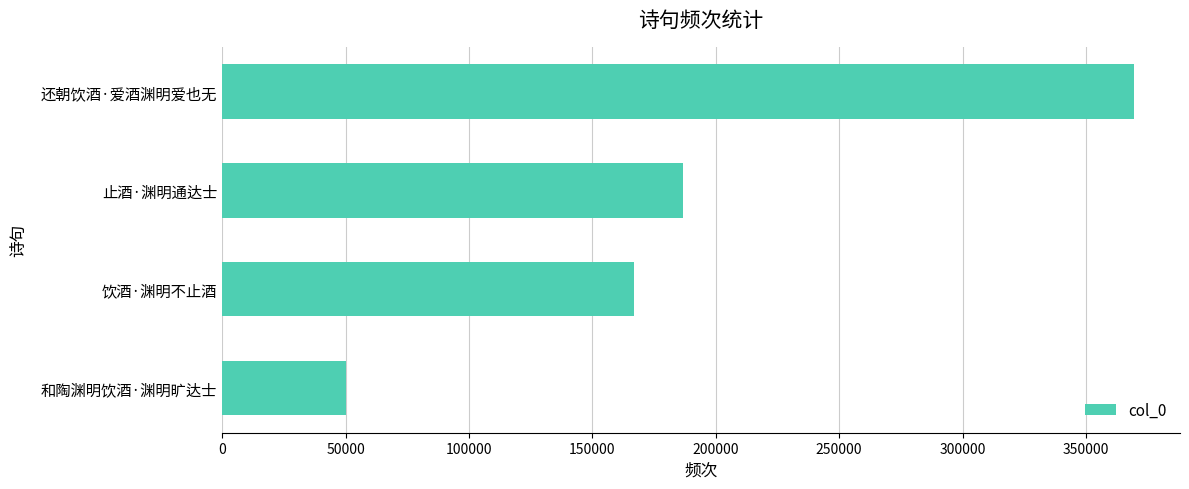

Reading bottom to top, list all the values displayed in this chart.

50221	166886	186711	369616